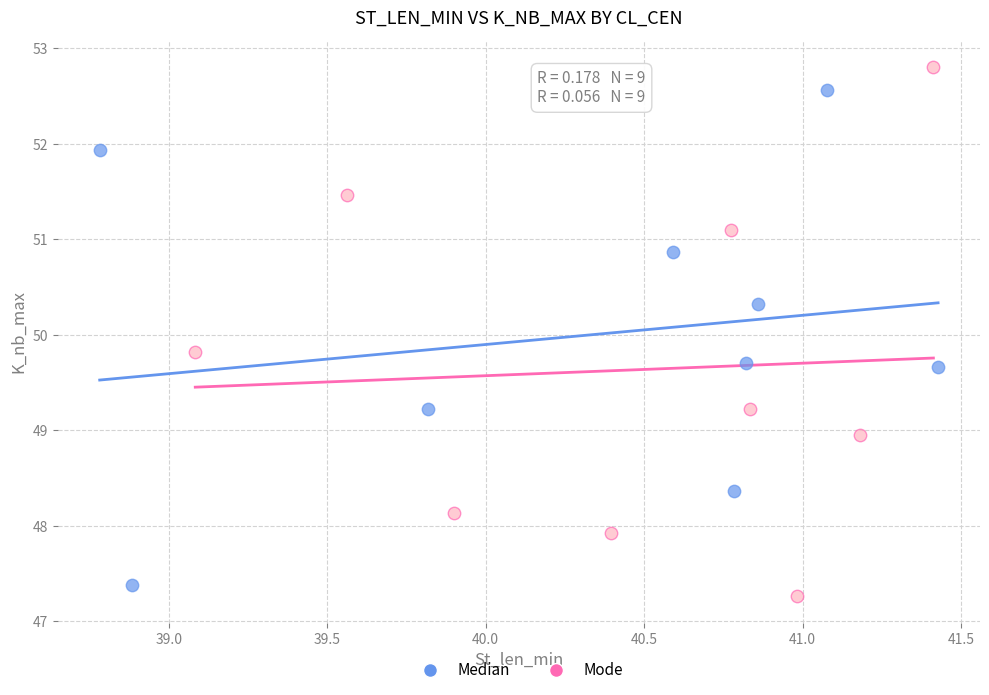

What are all the series names shown in the legend?

Median, Mode